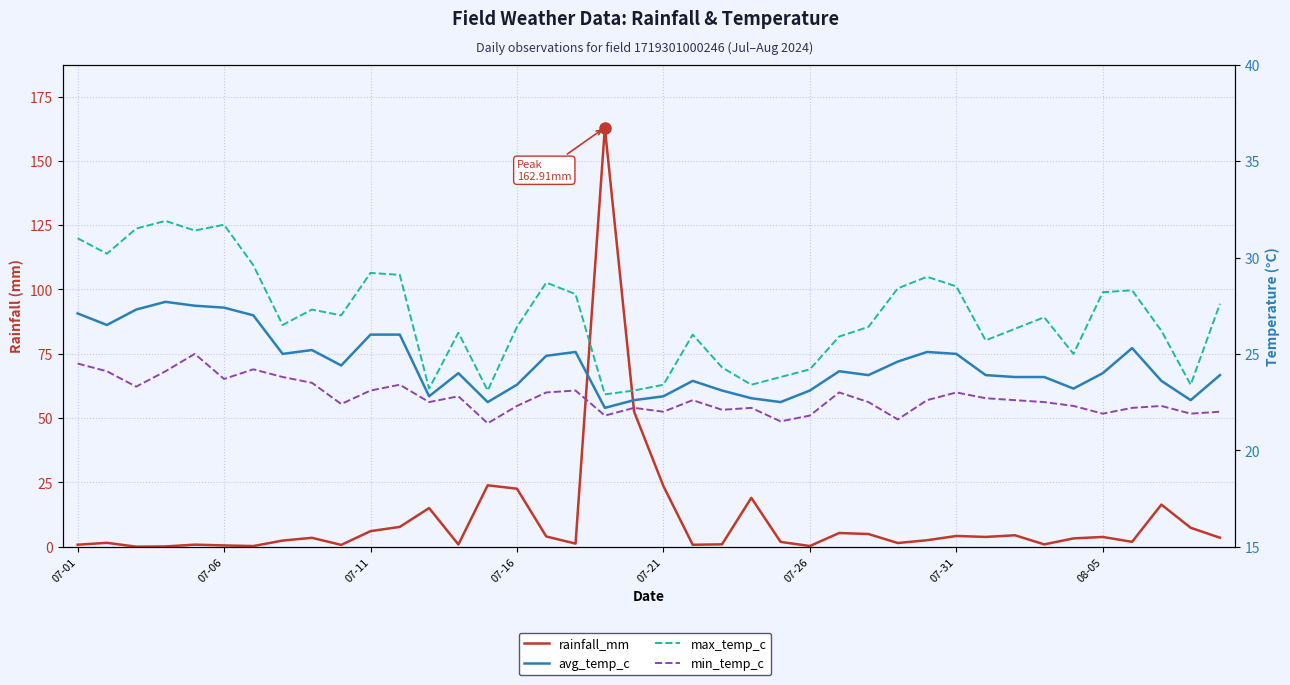

What is the value of the min_temp_c point at the 31st from the left?

23.0